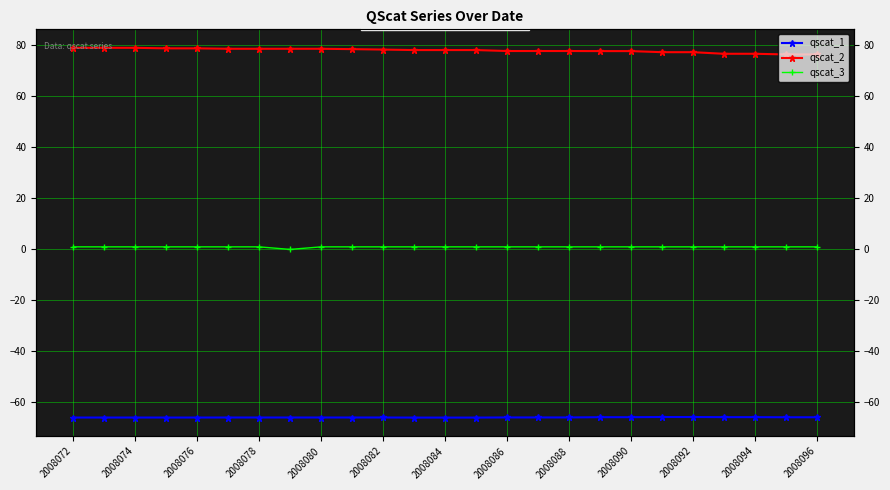

List the series in order of their peak value, highest first.

qscat_2, qscat_3, qscat_1